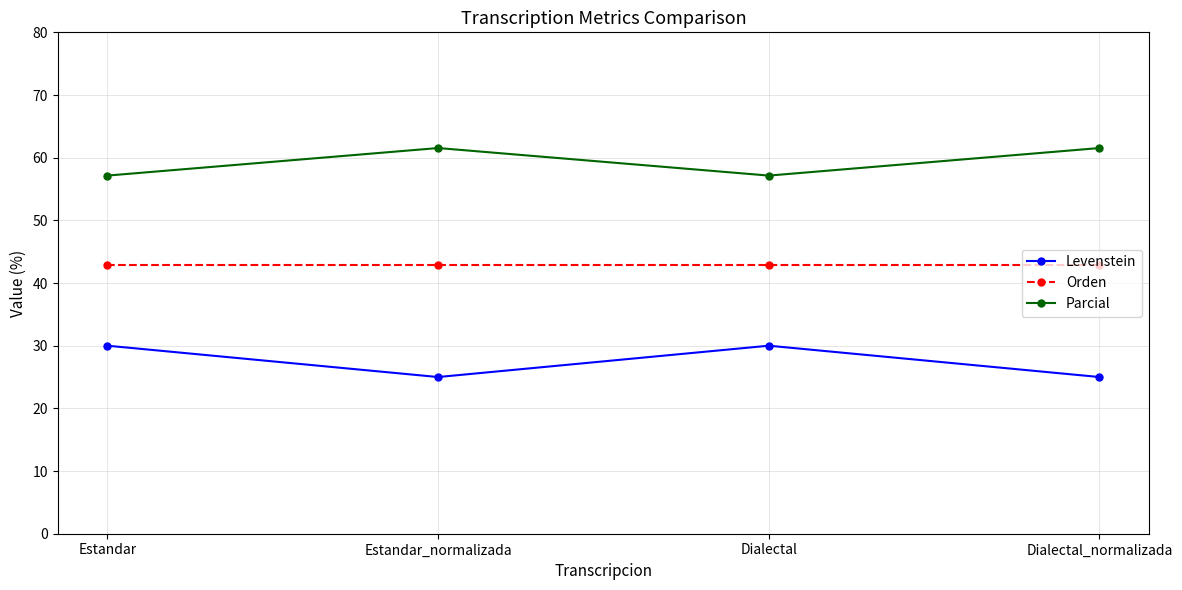

Is the value of Levenstein at Dialectal greater than the value of Orden at Dialectal?

No